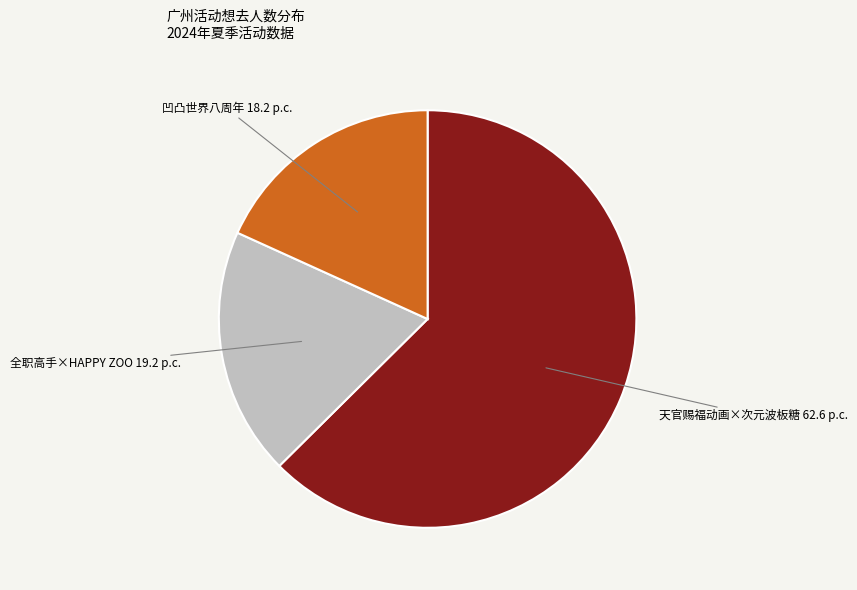

Which slice represents more than half of the pie?

天官赐福动画×次元波板糖